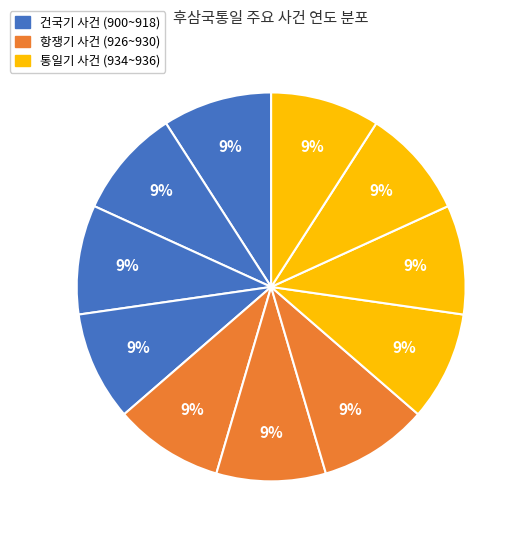

How many slices are in this pie chart?

11